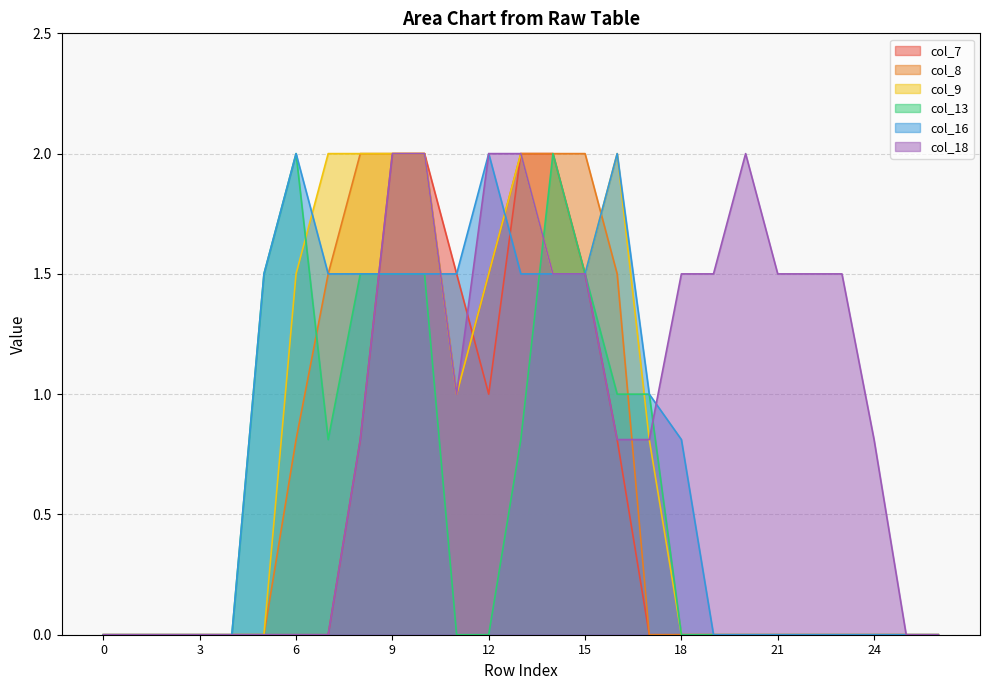

What value does the col_9 series have at 9?

2.0